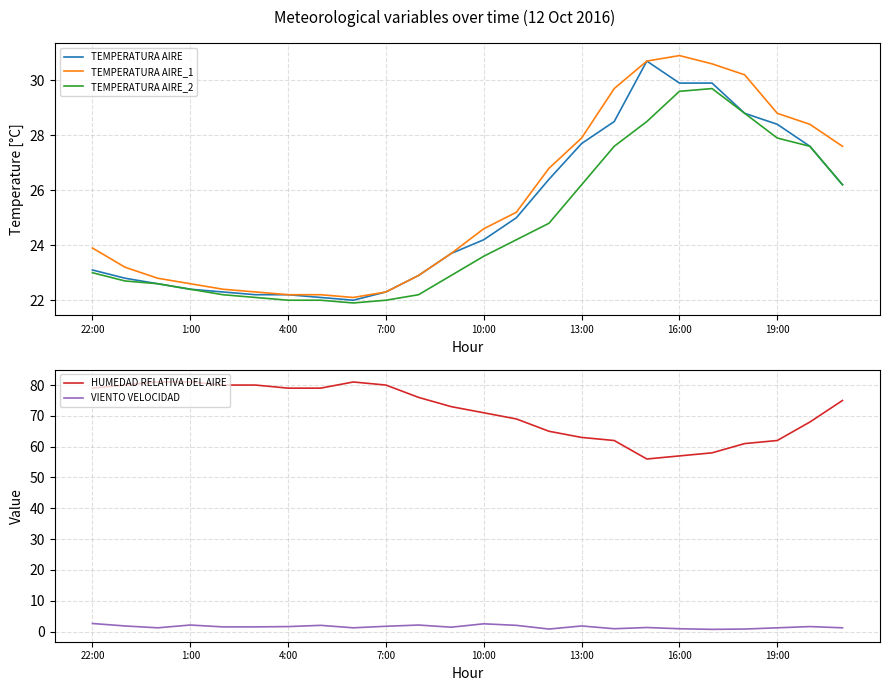

What is the lowest value of the TEMPERATURA AIRE_1 series?

22.1